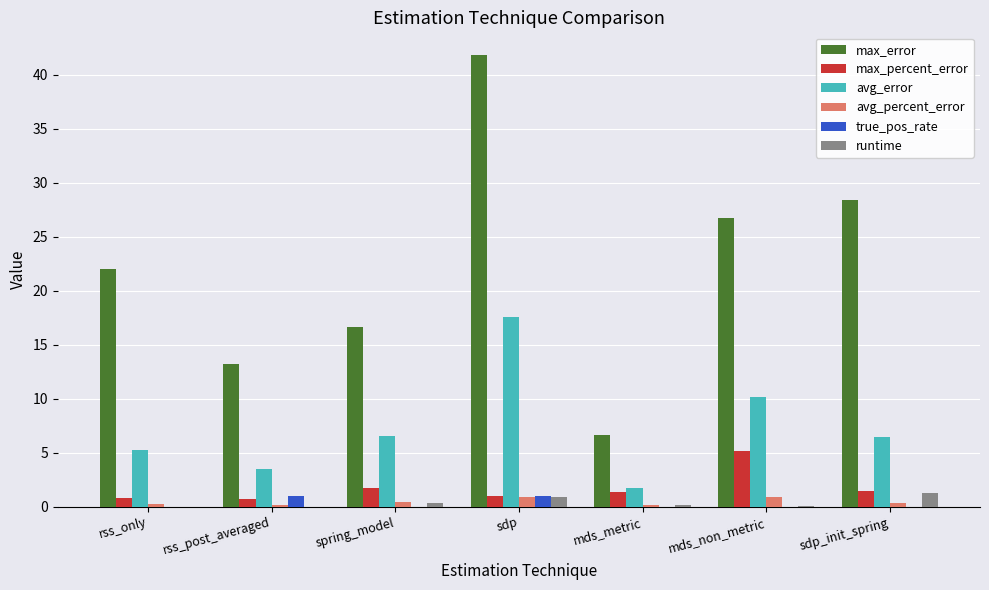

The avg_error series shows 6.4 at sdp_init_spring. True or false?

True